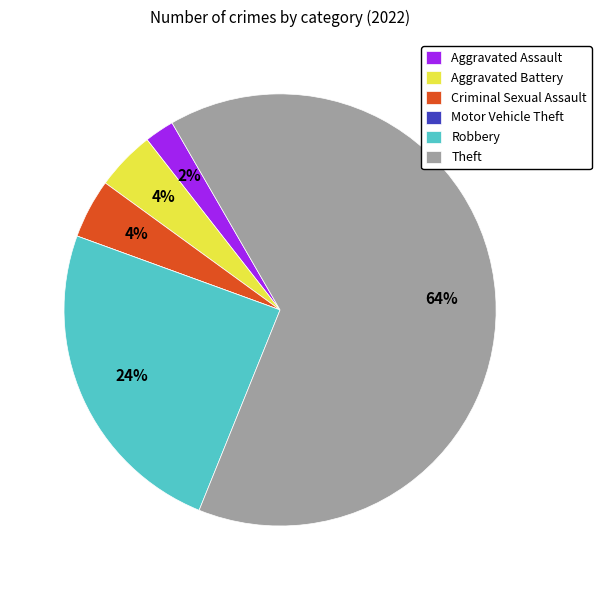

To the nearest percent, what is the average slice percentage?

17%